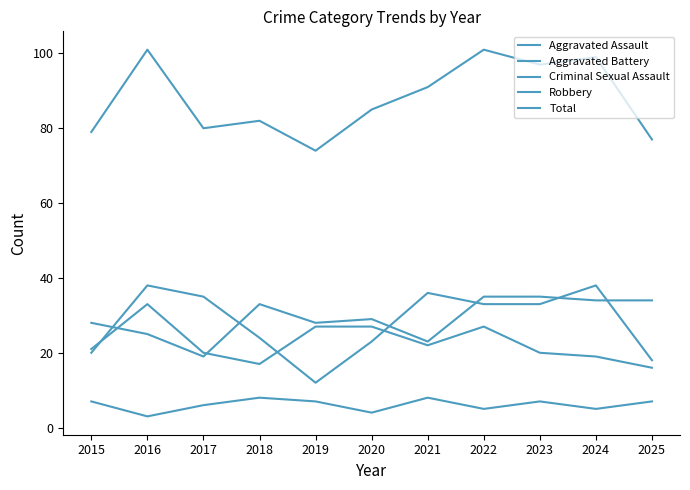

How many lines are shown in the chart?

5